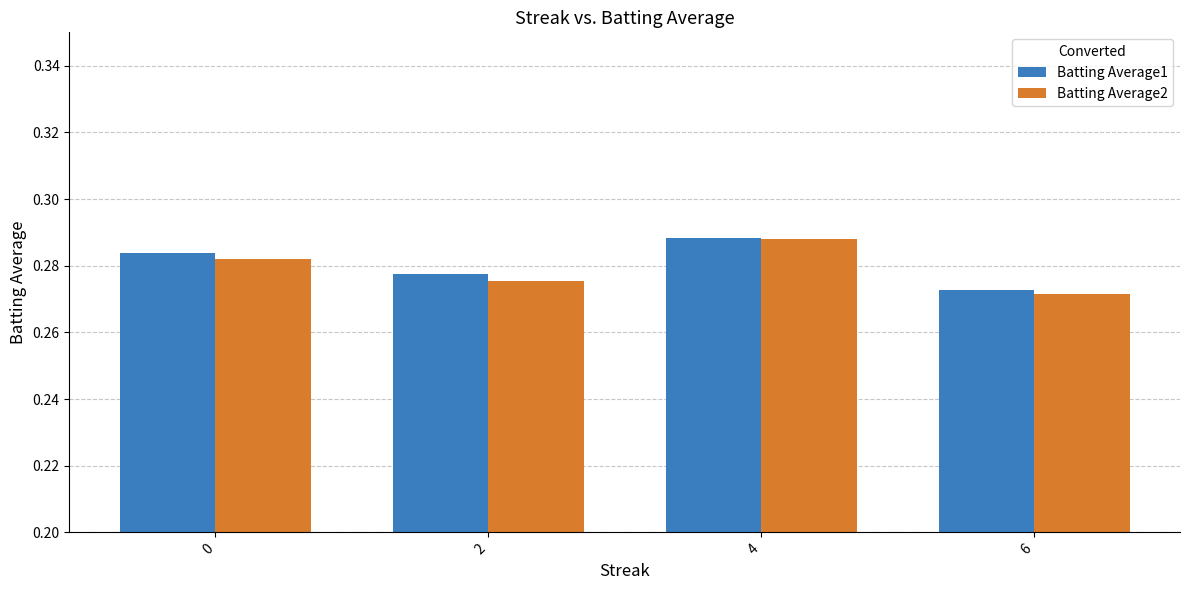

The Batting Average2 series shows 0.1 at 4. True or false?

False